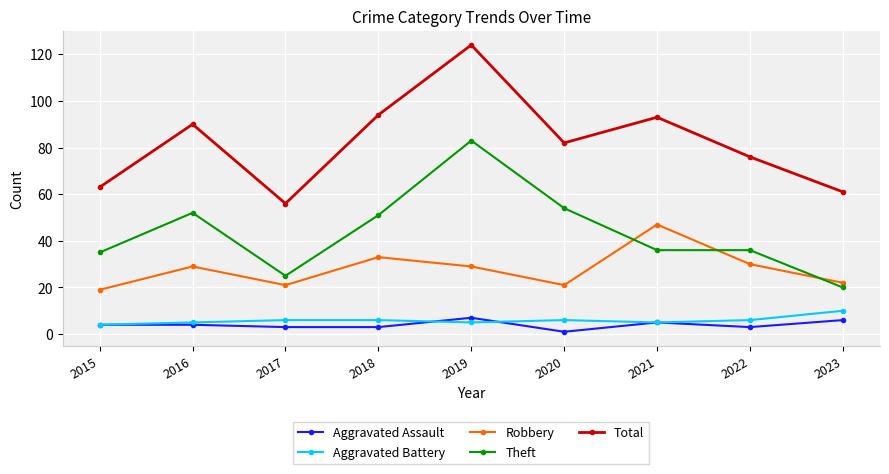

What is the difference between the second highest and minimum values in the Aggravated Assault series?

5